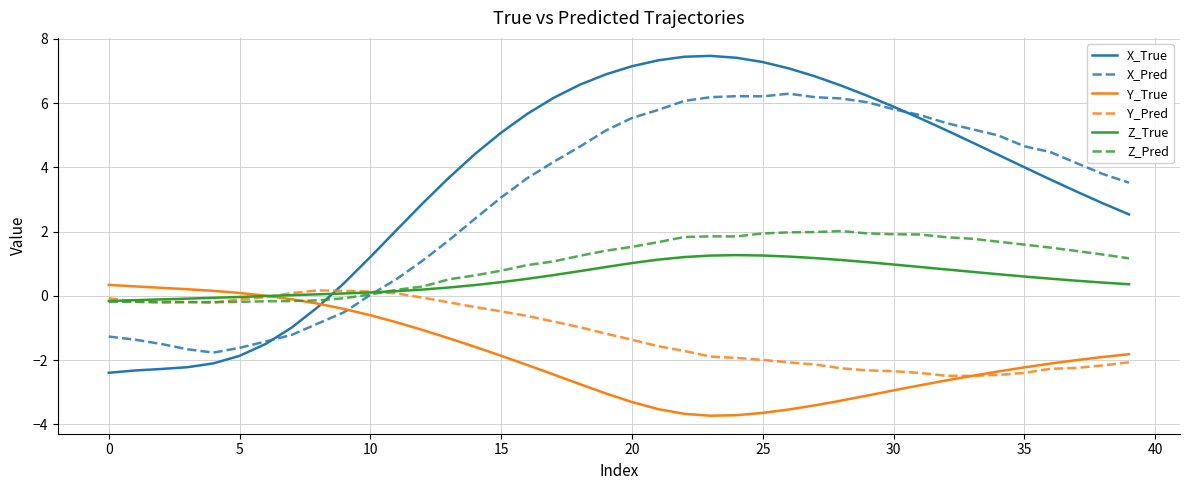

Which series has the widest spread of values?

X_True